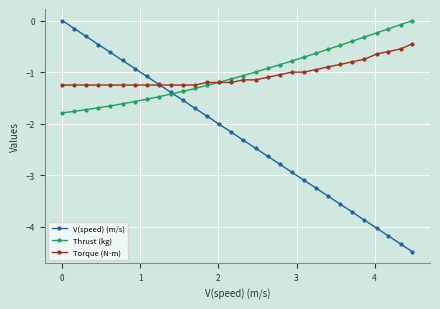

Which series has the largest range (max minus min)?

V(speed) (m/s)